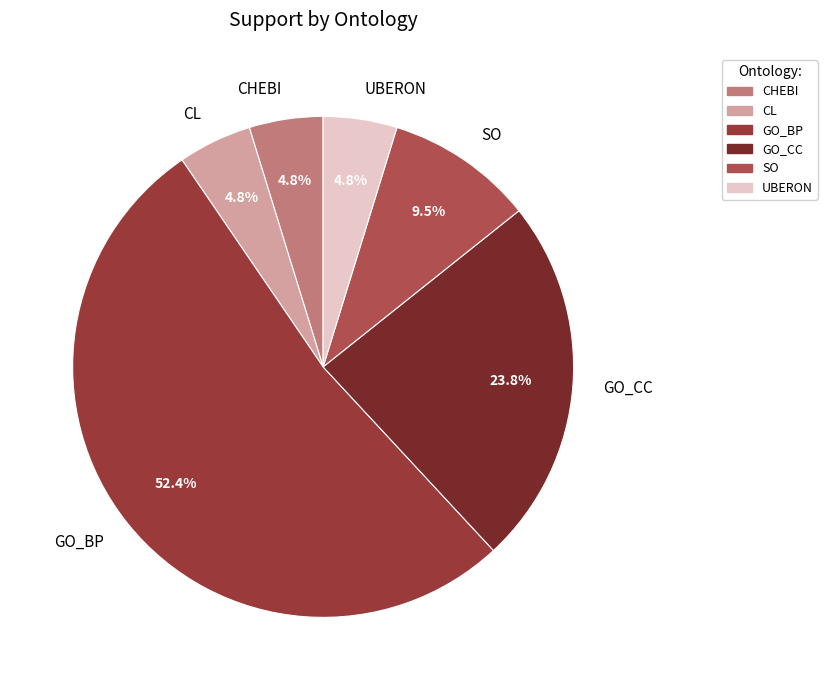

Combined, what portion of the pie is CL and SO?

14.3%